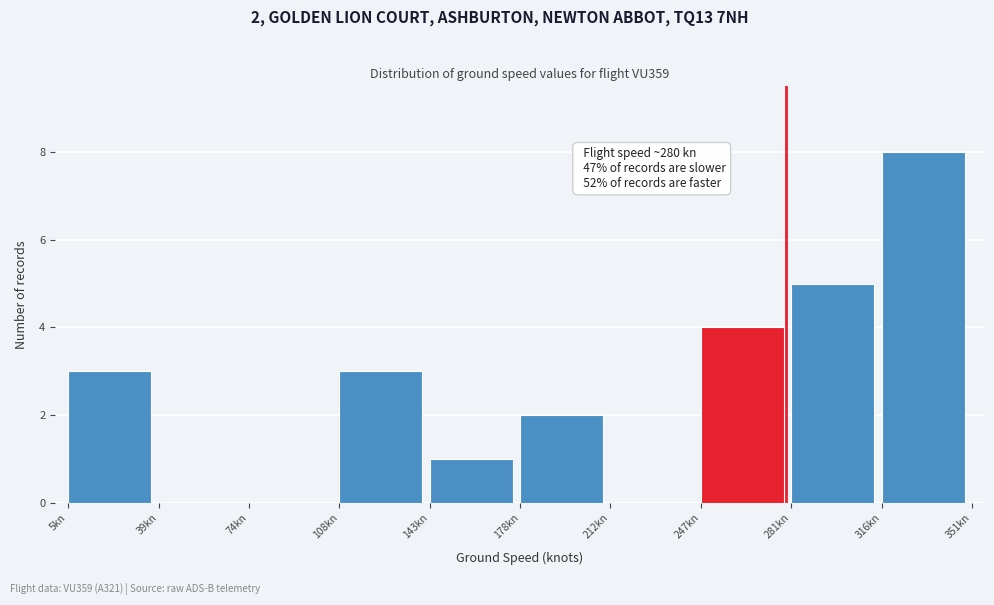

Over which range of the x-axis is the bar tallest?

315 to 350